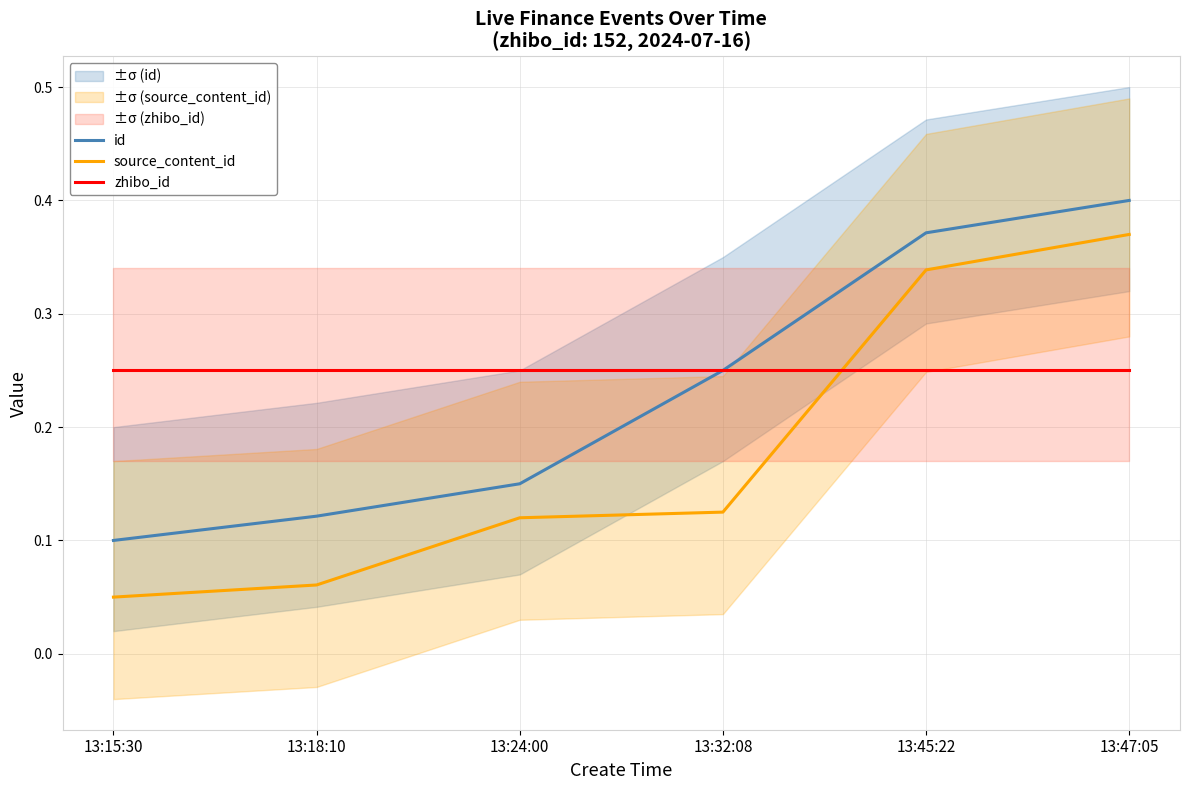

Does the chart display data point markers on the line(s)?

No